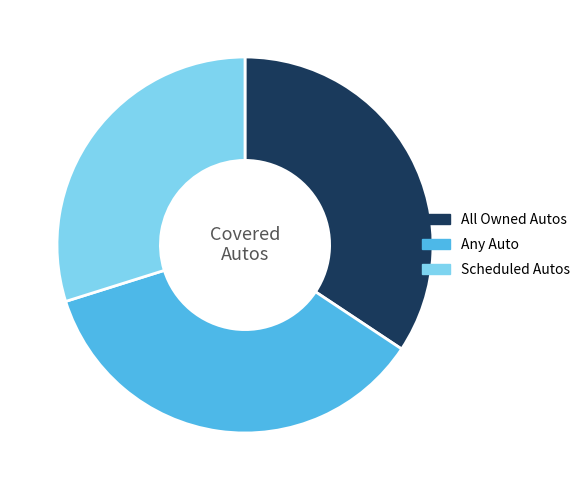

Combined, do Scheduled Autos and All Owned Autos account for over 50%?

Yes